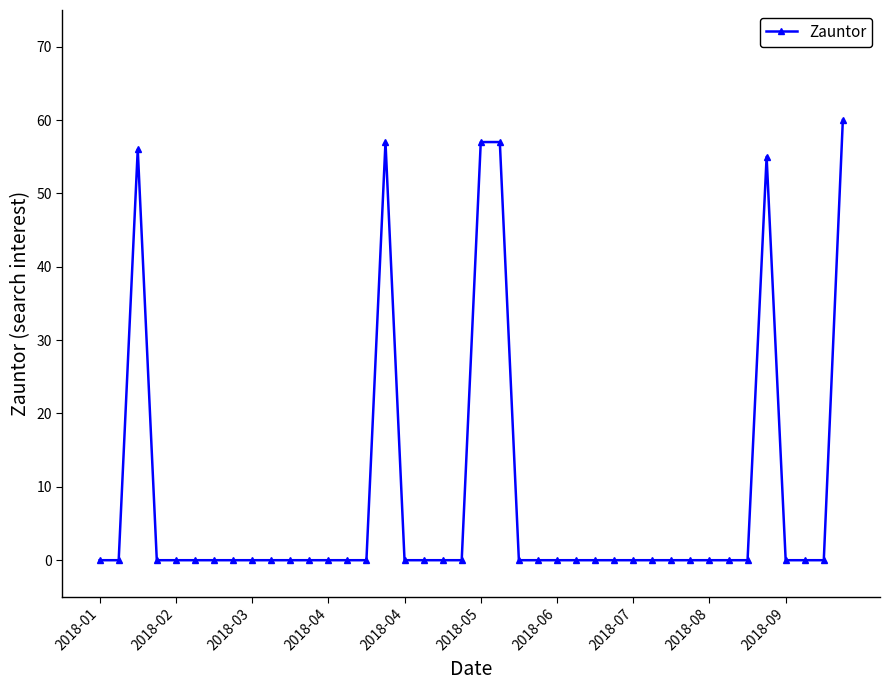

What is the maximum value shown in the chart?

60